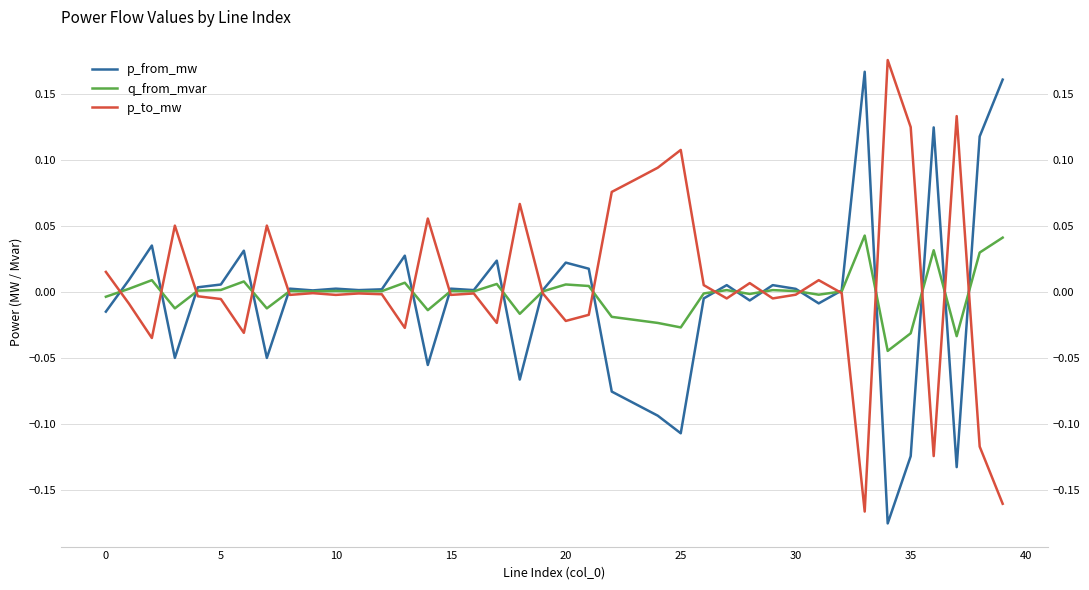

Rank the series at 38 from lowest to highest value.

p_to_mw, q_from_mvar, p_from_mw